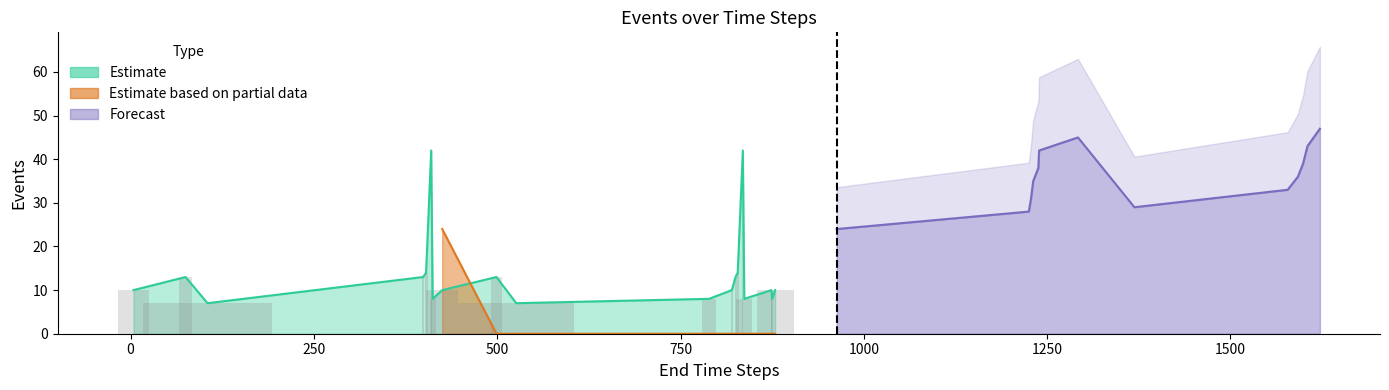

How many data points in Estimate are less than 10?

11